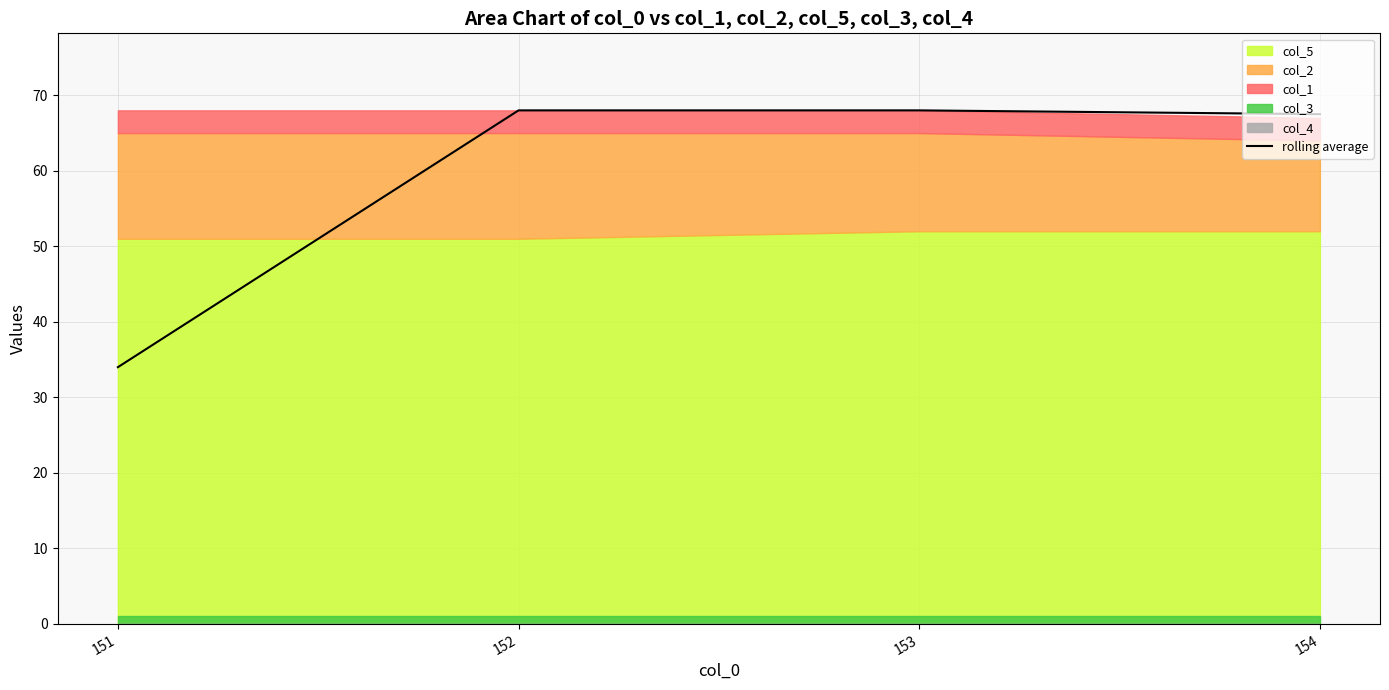

True or false: there are more than 2 points higher than both neighbors.

False